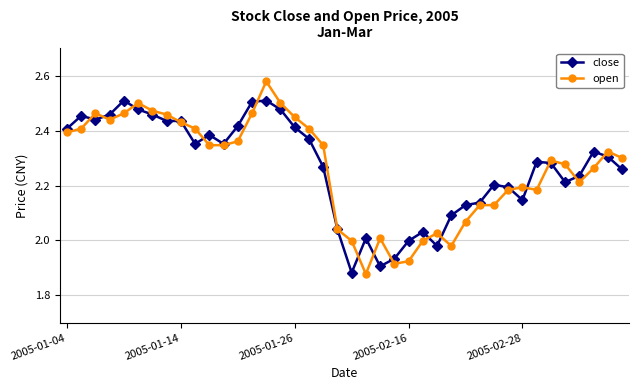

Rank the series by their maximum value, from lowest to highest.

close, open